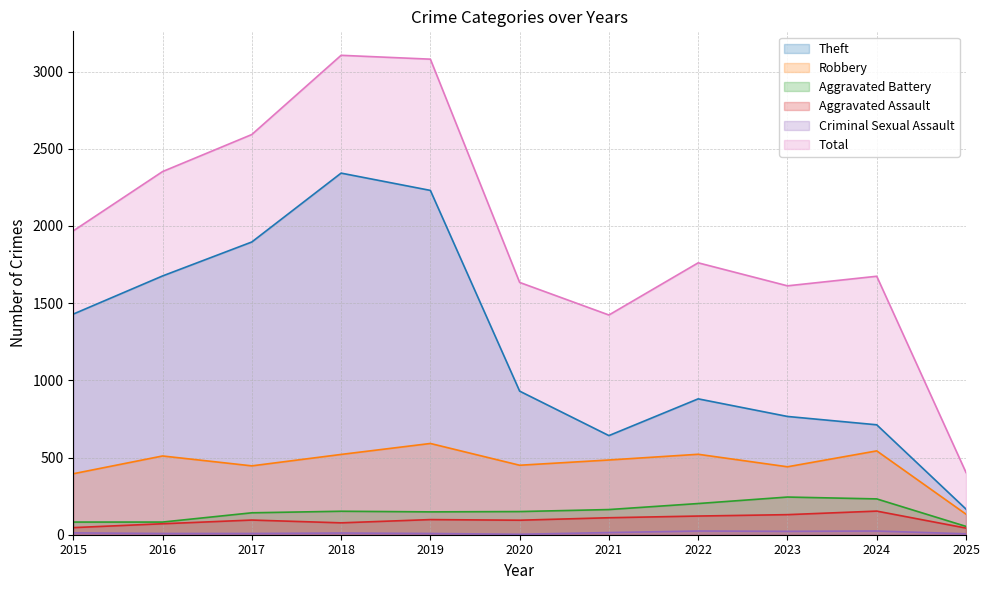

What is the value of the Aggravated Assault point at the 1st from the left?

46